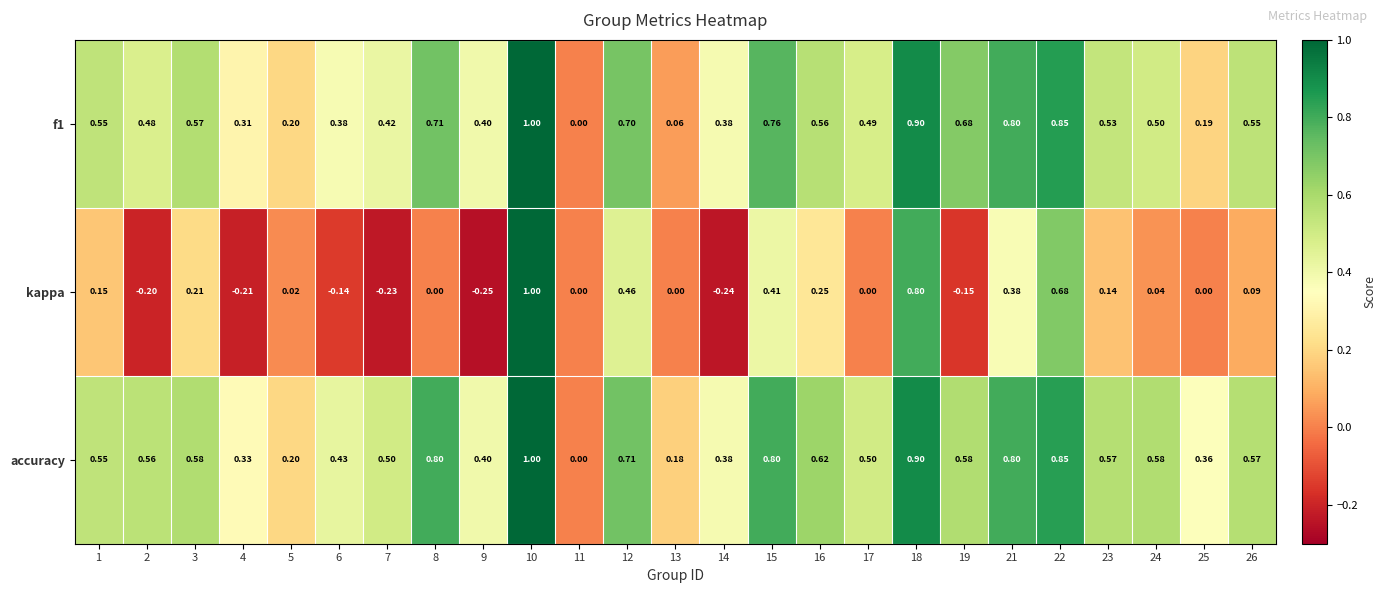

Which series changed the most between 18 and 19?

kappa